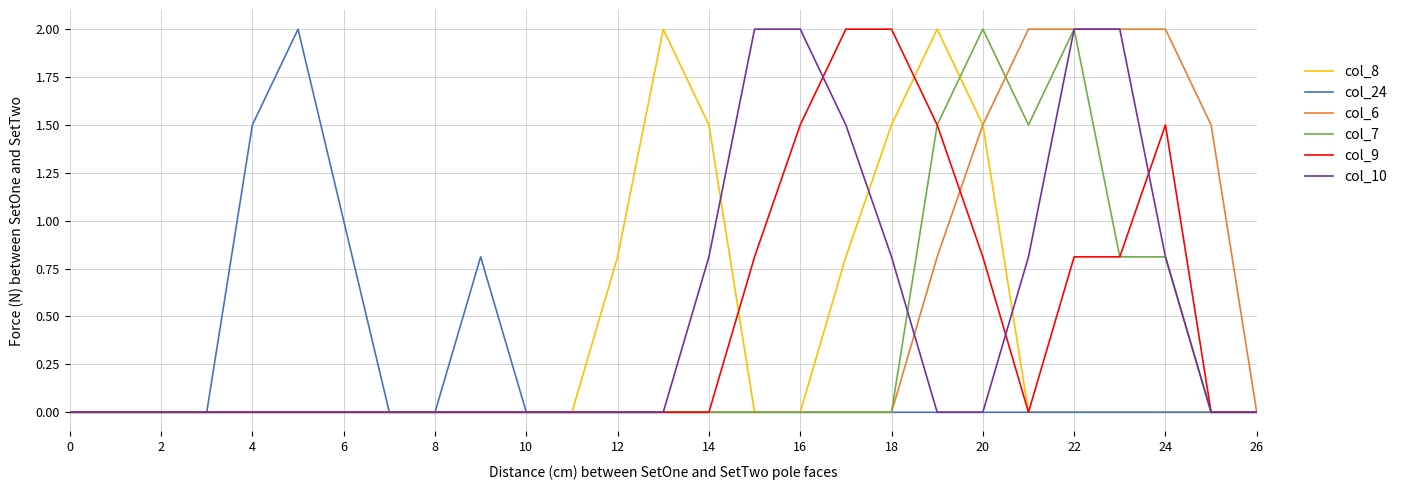

What is the highest value of the col_10 series?

2.0